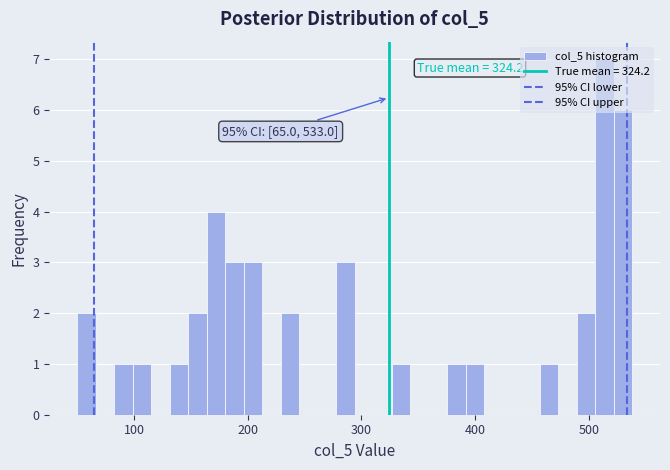

Read against the x-axis, roughly where is the centre of the tallest bar?

510